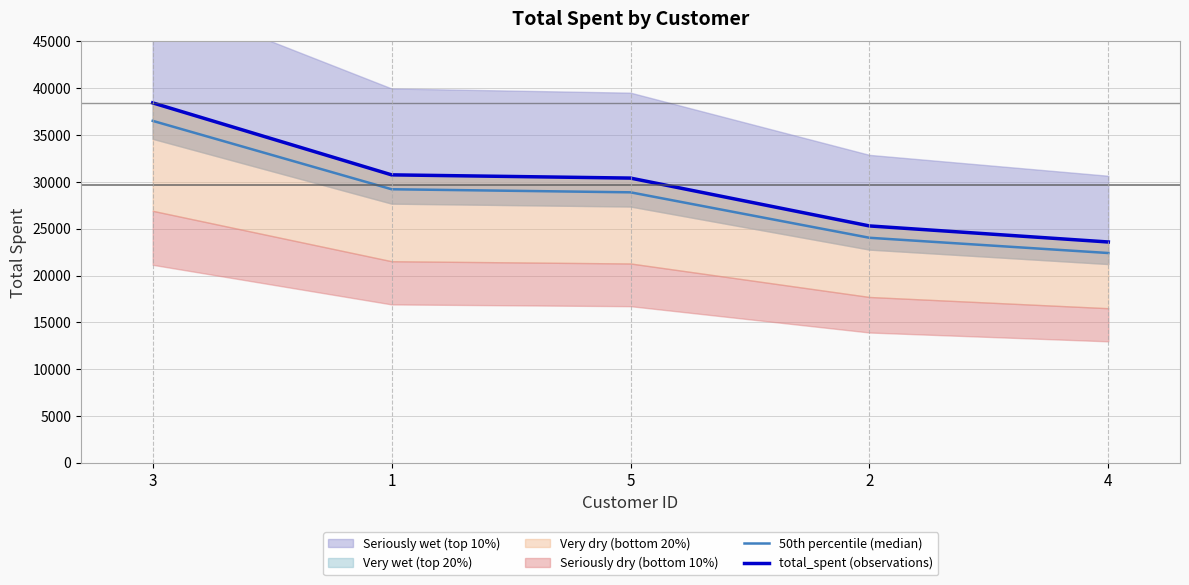

What is the lowest value of the total_spent (observations) series?

23580.0